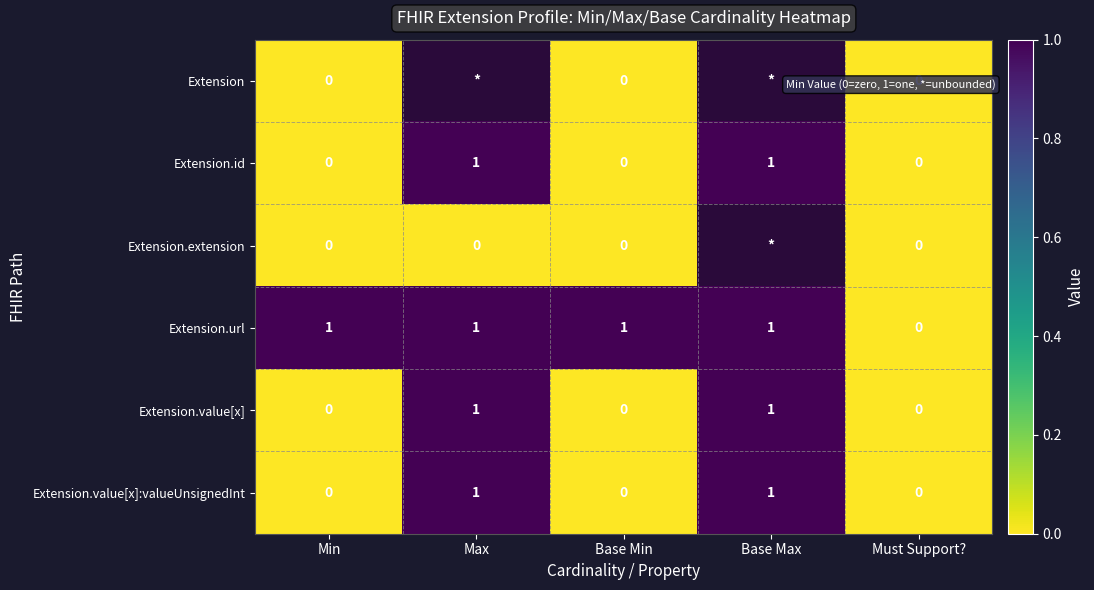

Between Base Min and Must Support?, which series saw the biggest shift?

Extension.url